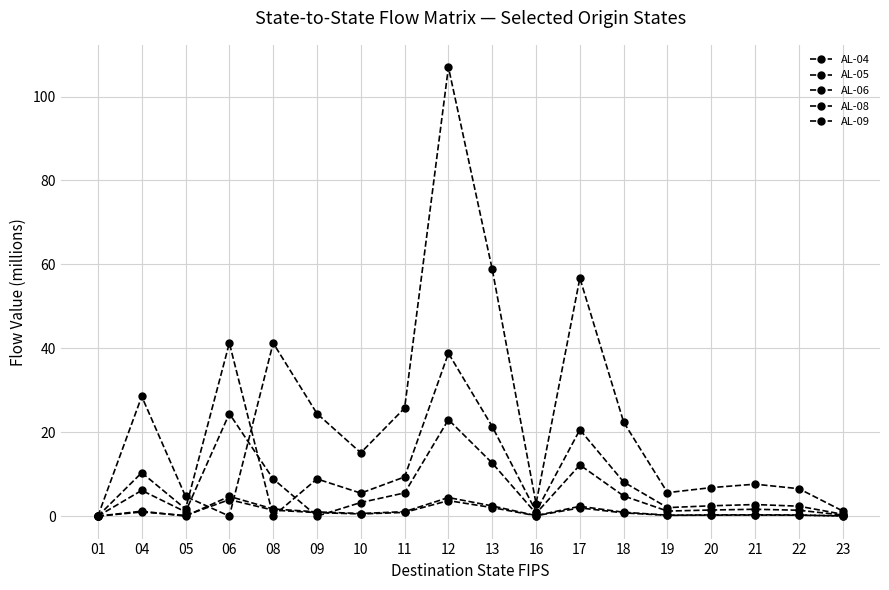

How many categories are shown in the chart?

18